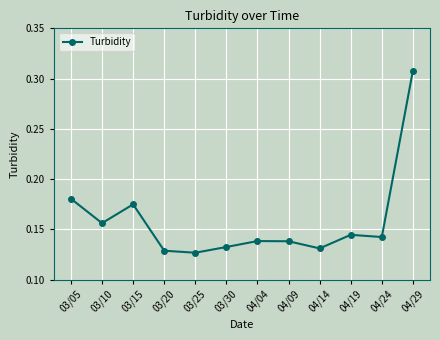

How many values are between 0 and 1?

12